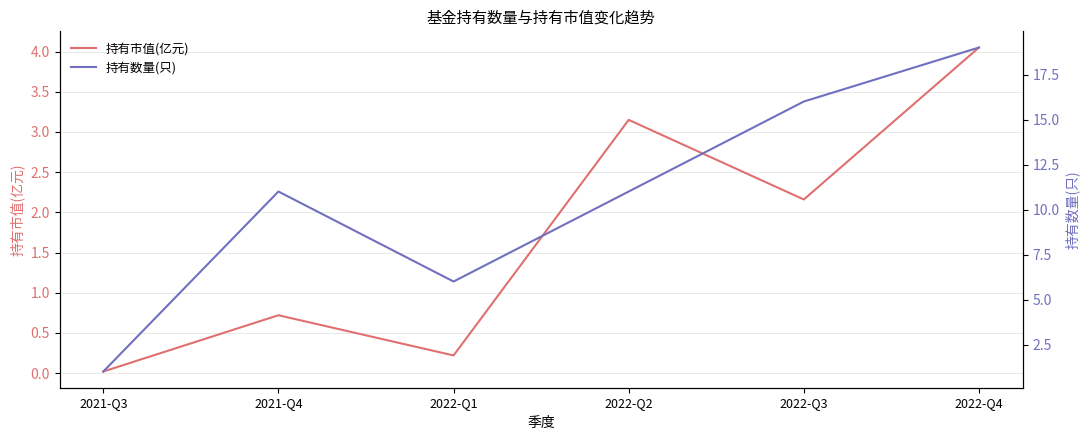

The value of 持有数量(只) at 2021-Q3 is 0.4. True or false?

False